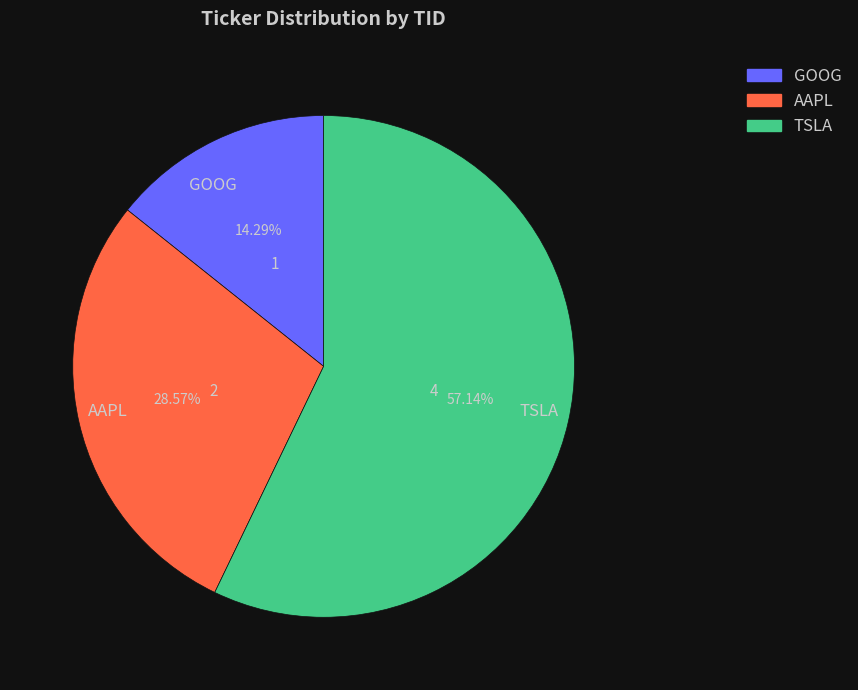

To the nearest percent, what percentage of the pie is GOOG?

14%